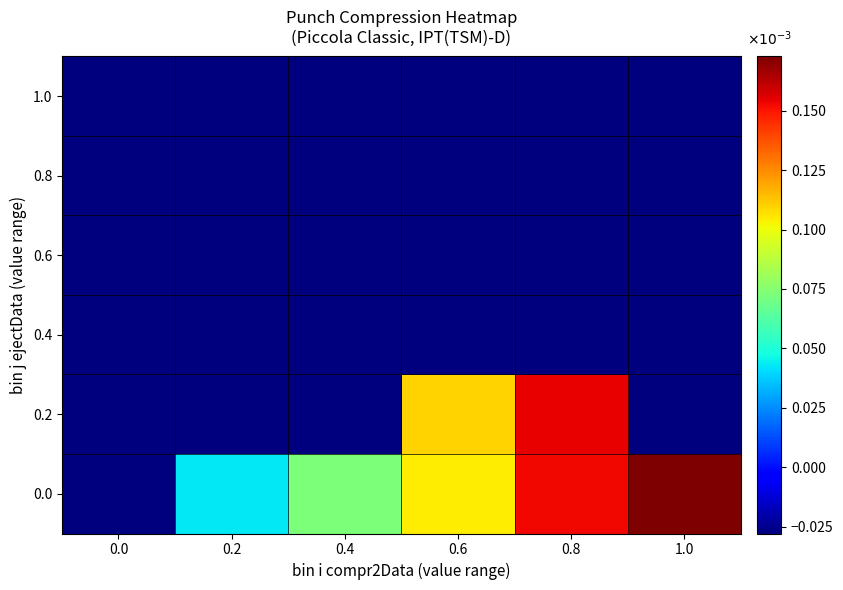

What is the spread (max minus min) of values at 0.6?

0.1